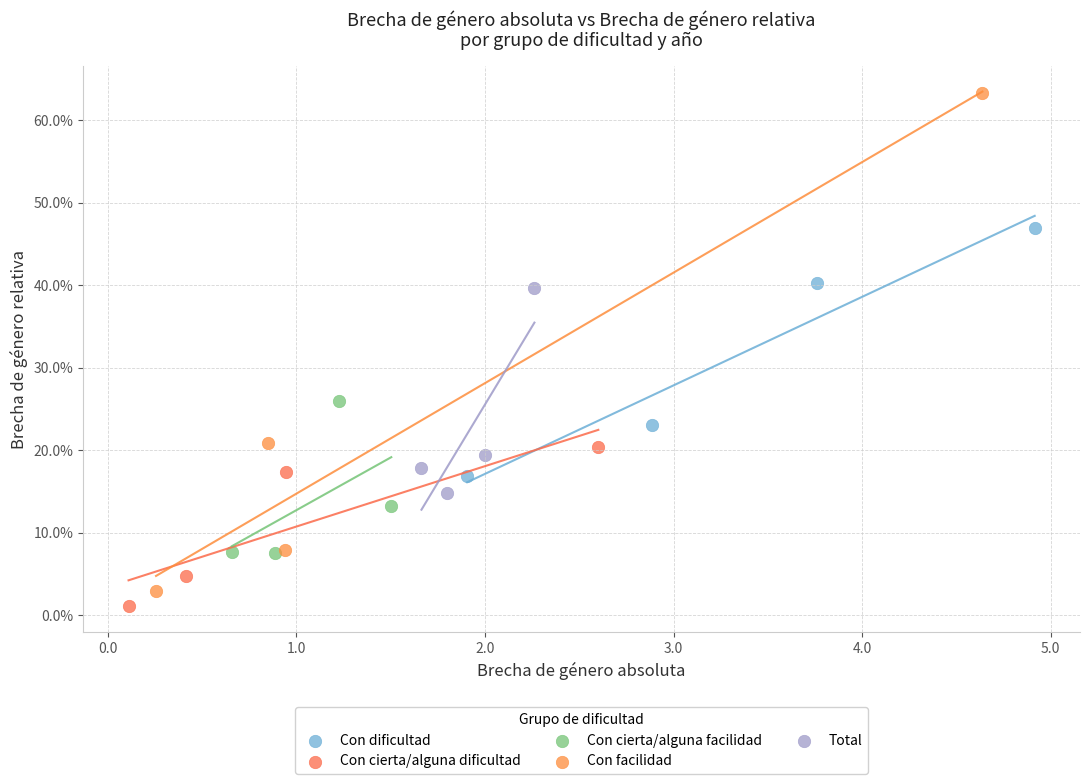

Which series contains the lowest Y value?

Con cierta/alguna dificultad